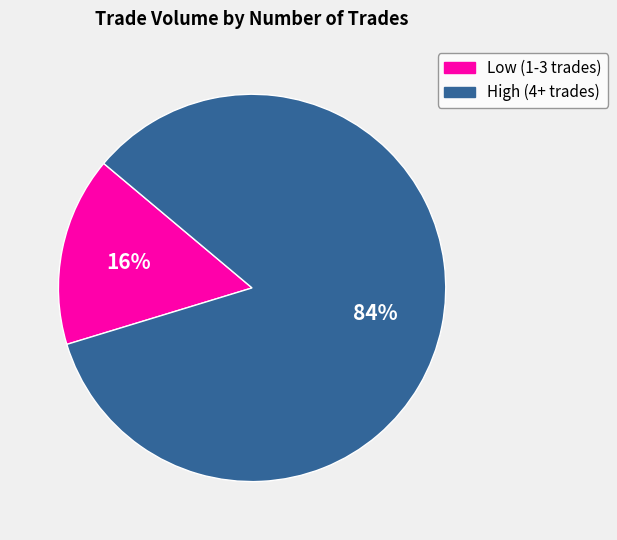

To the nearest percent, what is the average slice percentage?

50%